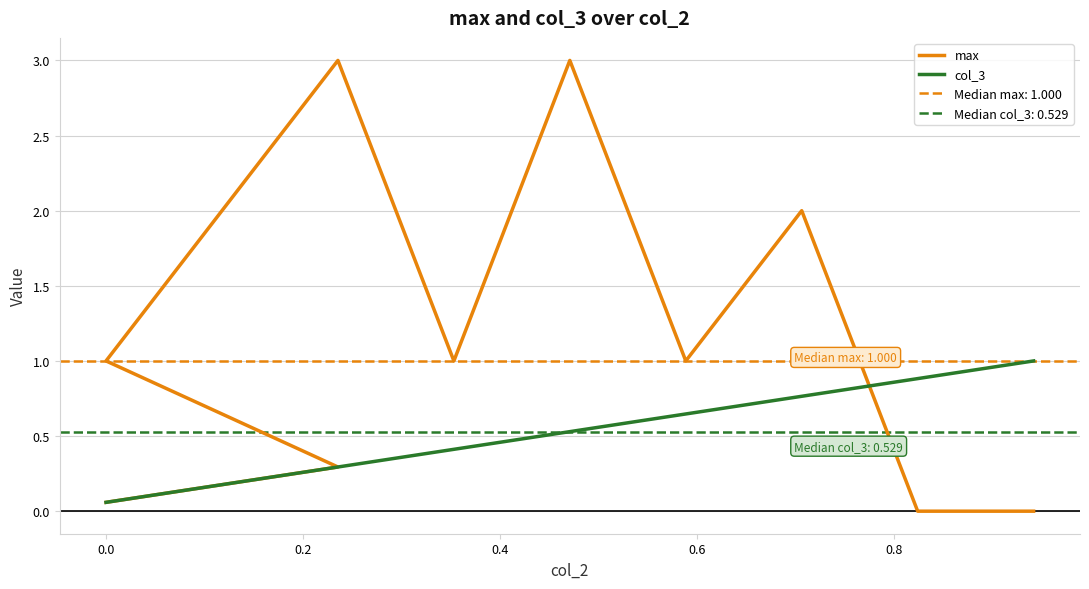

List the series in order of their peak value, highest first.

max, col_3